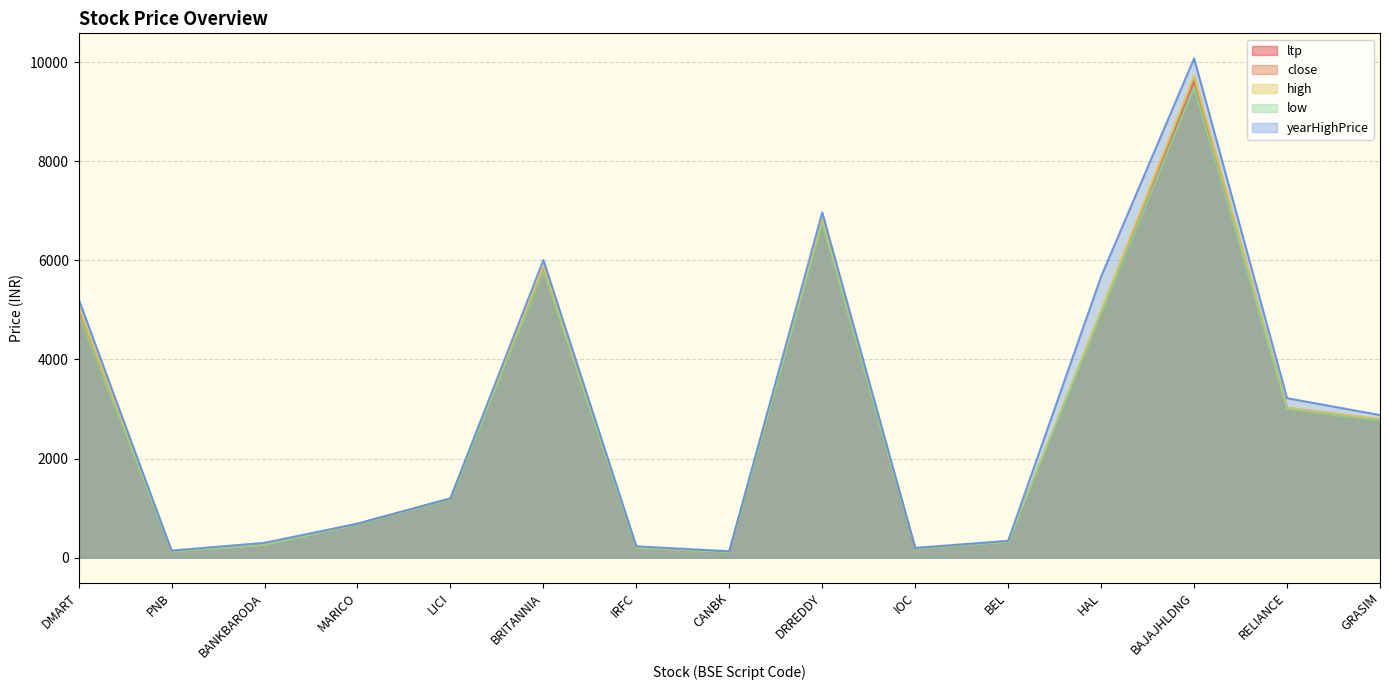

What is the difference between the maximum and second lowest values in the low series?

9373.6